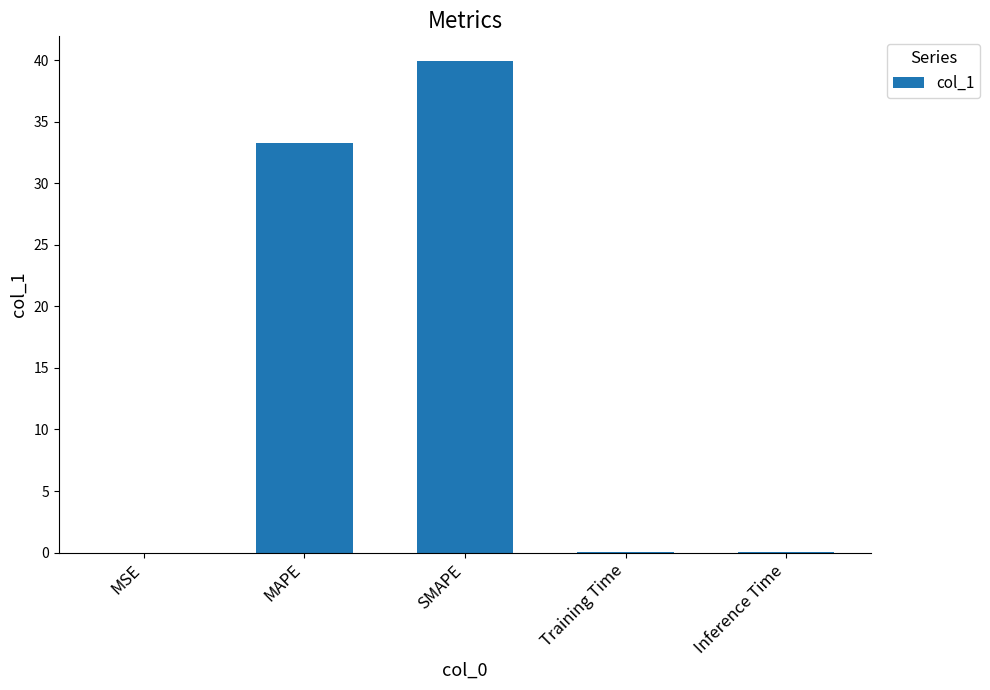

Are the bars grouped side by side (vs. stacked)?

No